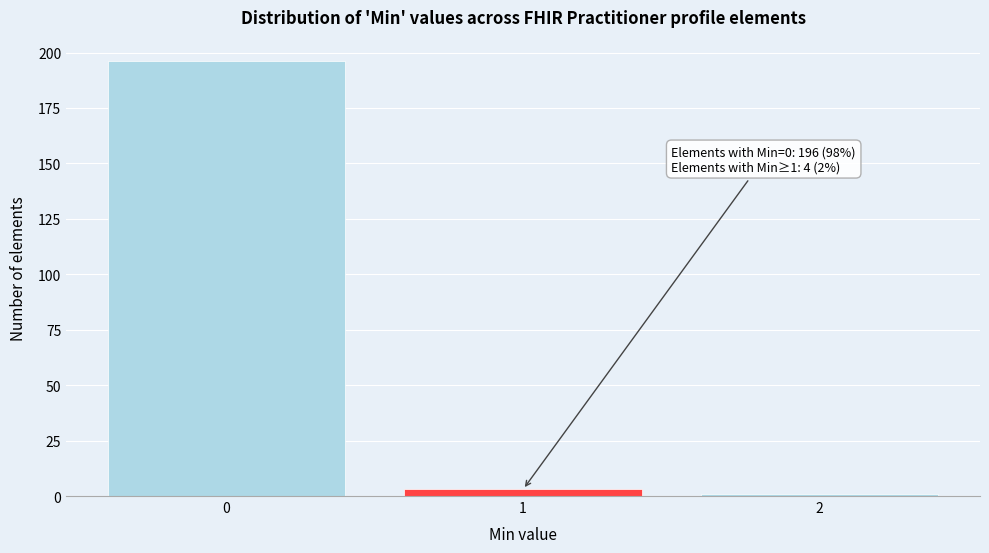

Reading right to left, extract all data points from this chart.

1	3	196